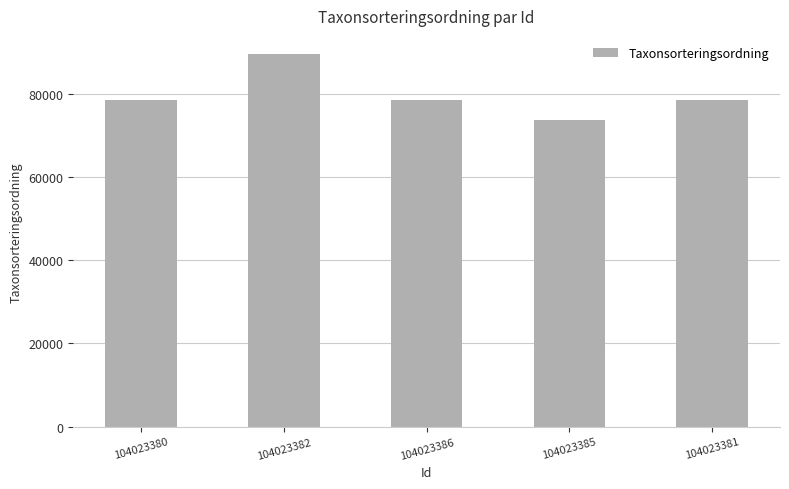

What is the label of the 1st bar from the left?

104023380